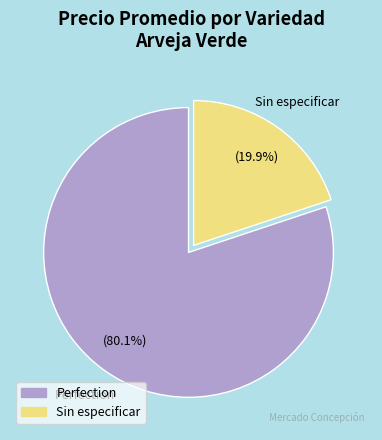

Rank the categories by value from lowest to highest.

Sin especificar, Perfection